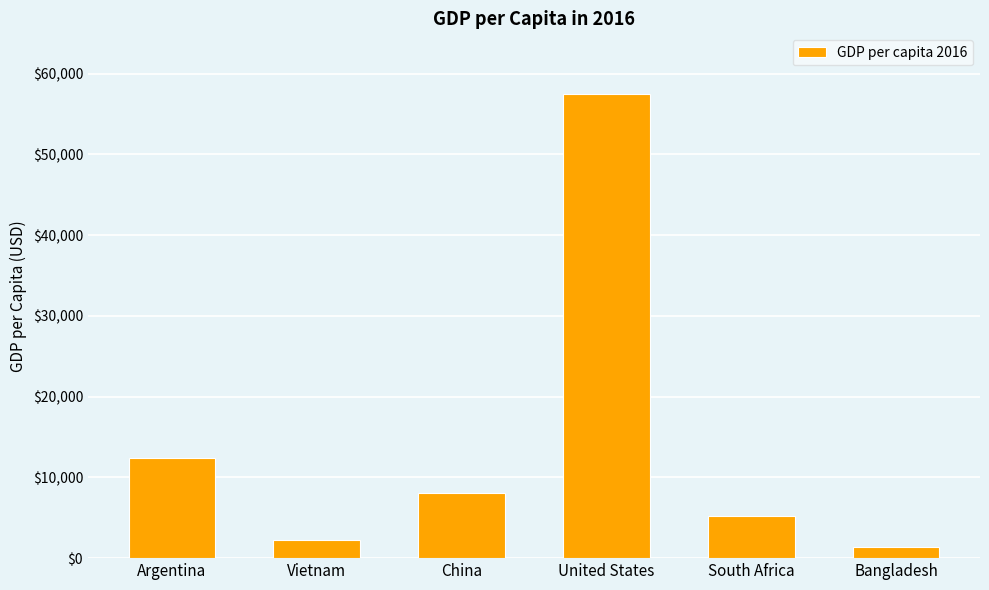

At which category does the chart reach its minimum across all series?

Bangladesh